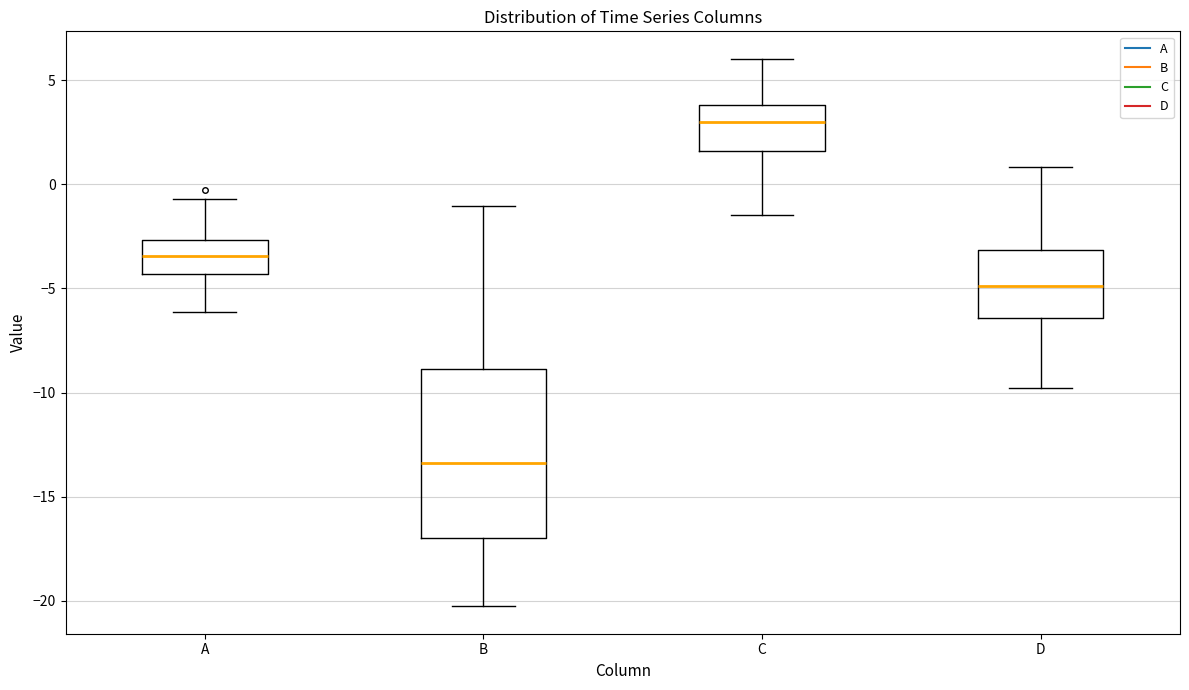

Reading left to right, read every box against the y-axis: the position of its median line, the range the box covers, and the ends of its whiskers. The values are not printed on the chart, so give them approximately, as read against the axis.

A: median -3.5, box -4.5 to -2.5, whiskers -6.0 to -0.5
B: median -13.5, box -17.0 to -9.0, whiskers -20.5 to -1.0
C: median 3.0, box 1.5 to 4.0, whiskers -1.5 to 6.0
D: median -5.0, box -6.5 to -3.0, whiskers -10.0 to 1.0